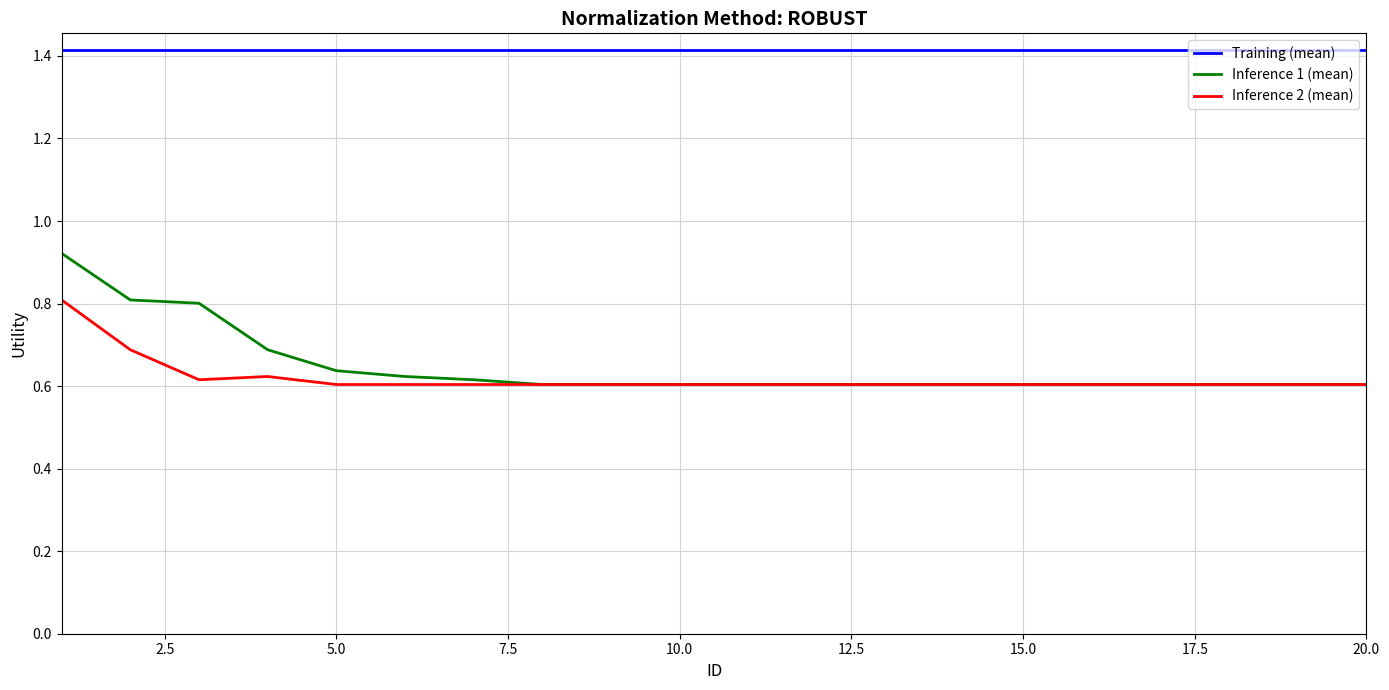

Which series has the largest total across all categories?

Training (mean)